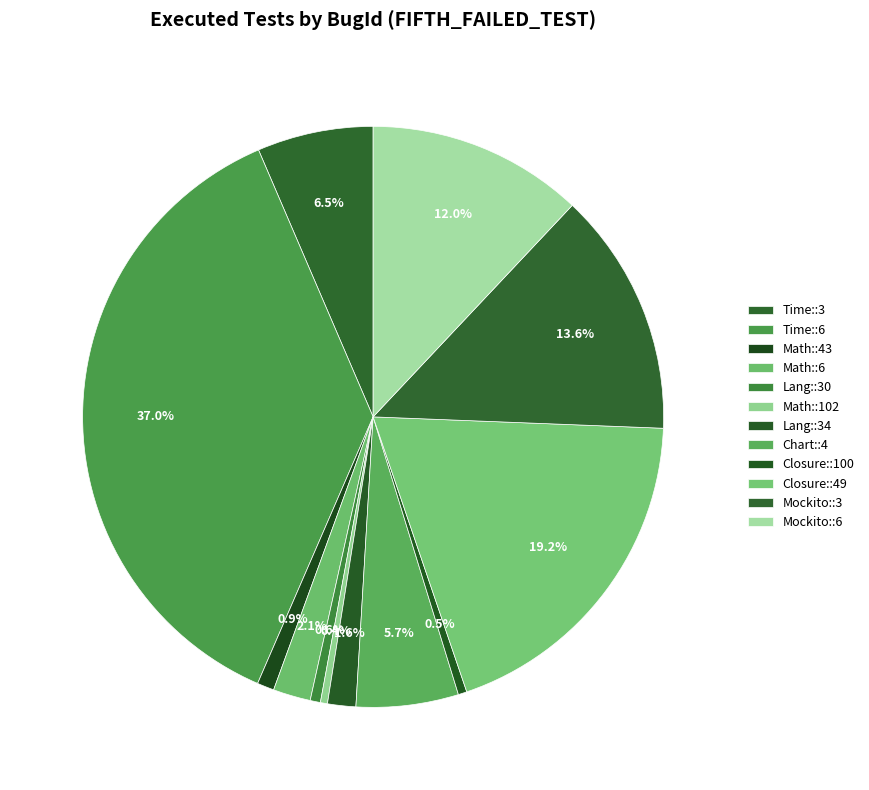

To the nearest percent, what percentage of the pie is Mockito::6?

12%